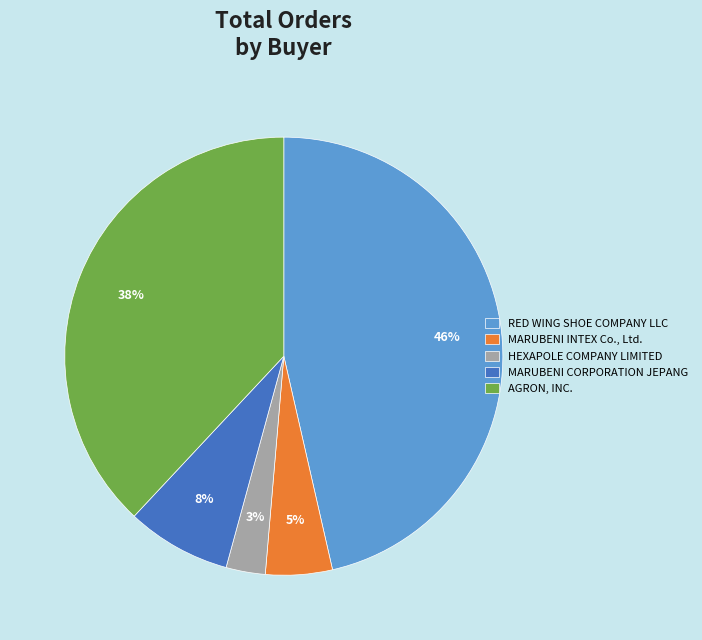

To the nearest percent, what is the combined percentage of RED WING SHOE COMPANY LLC and MARUBENI INTEX Co., Ltd.?

51%